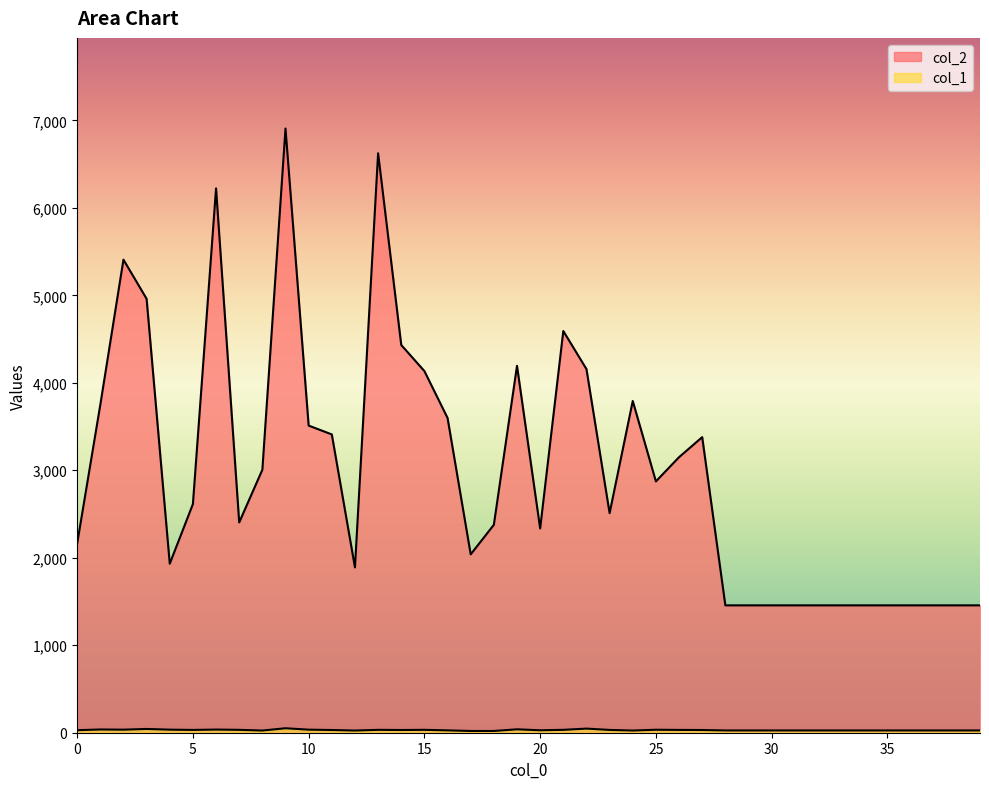

Which category has the highest value across all series?

9